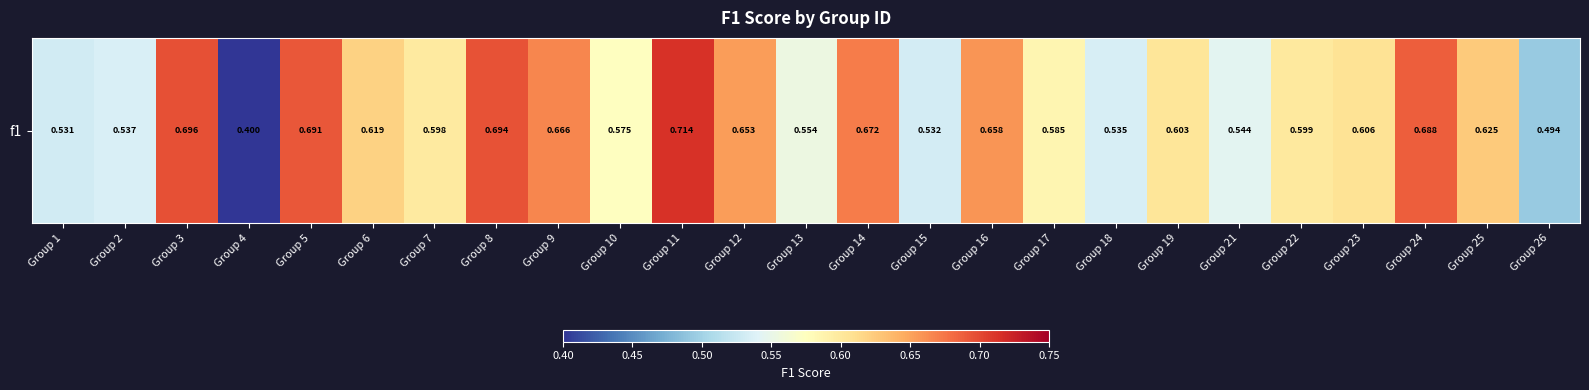

What is the maximum value shown in the chart?

0.7